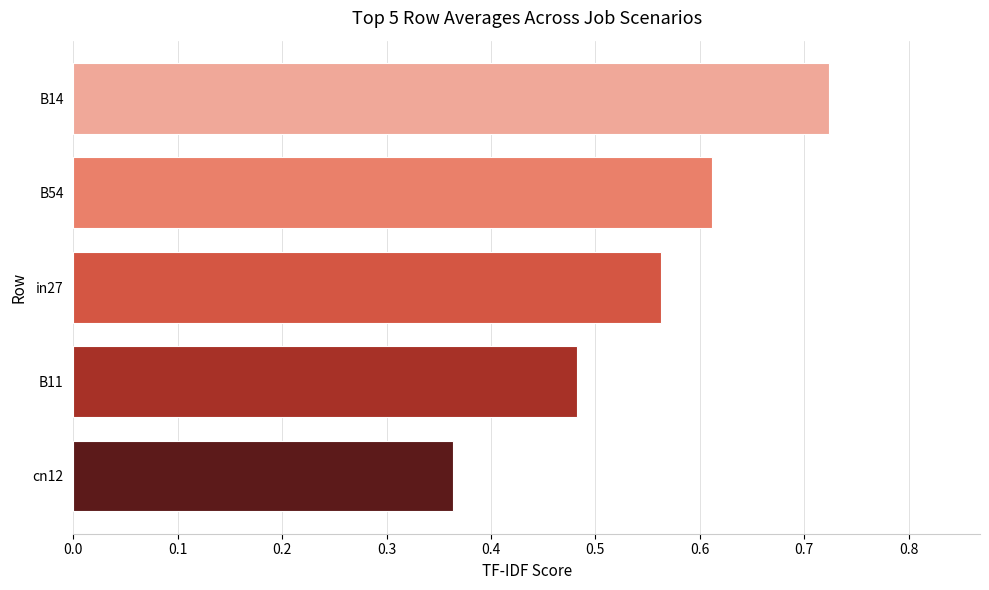

How many values are between 0 and 1?

5